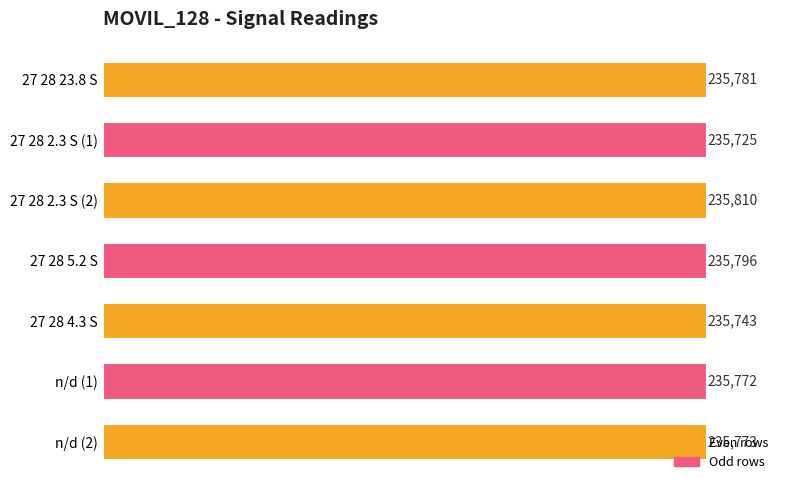

At which label is the value closest to 235767?

n/d (1)